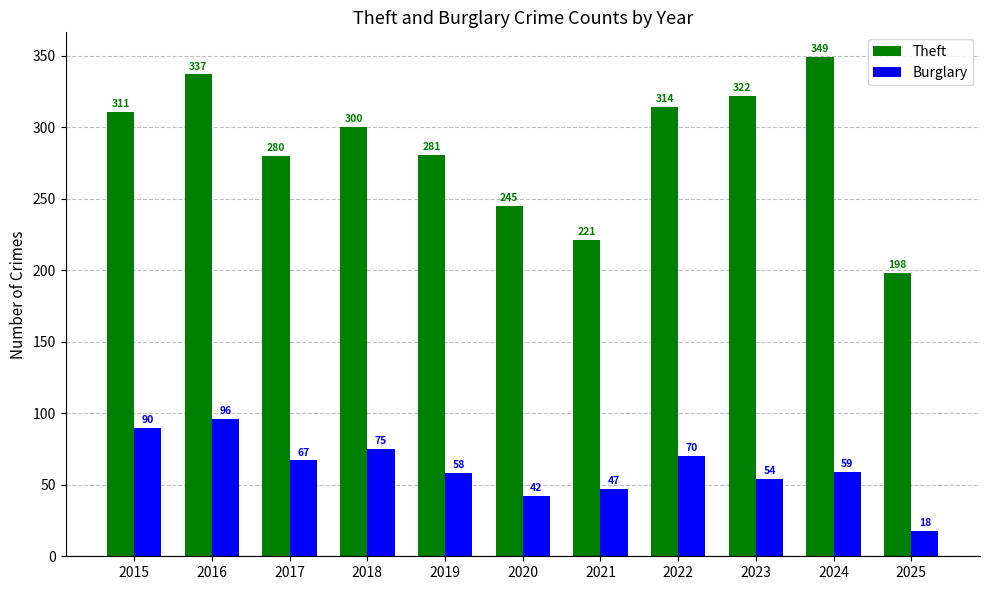

At how many categories does at least one series exceed 225?

9